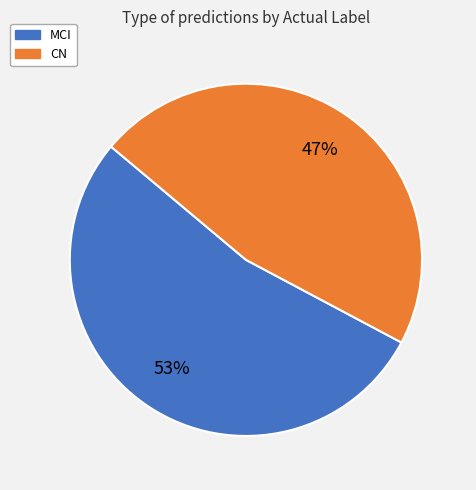

Which slice is the smallest?

CN